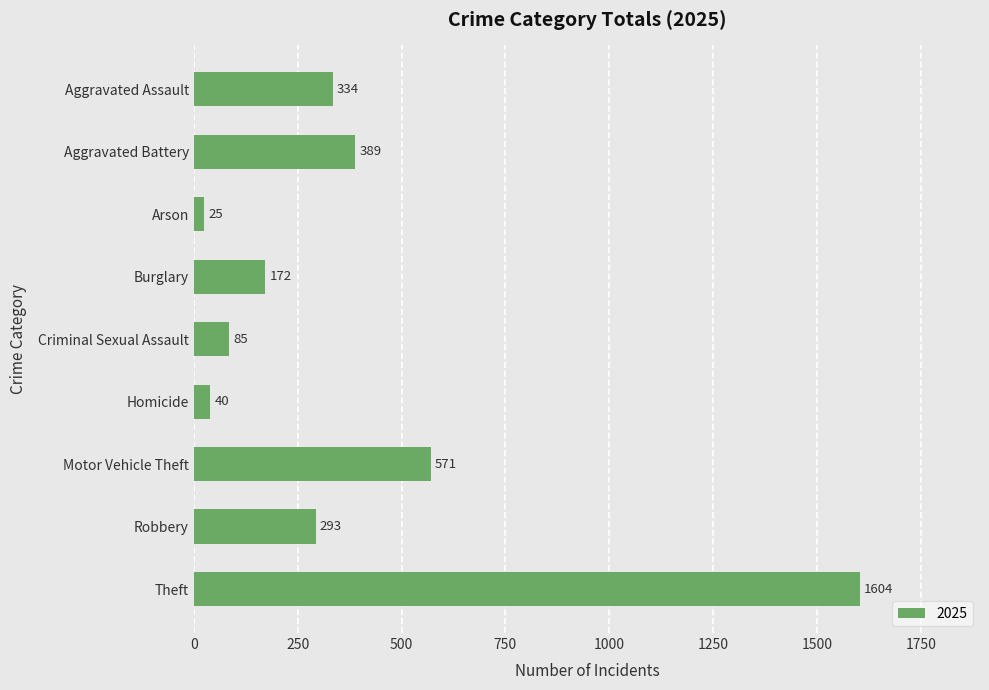

Rank the categories by value from highest to lowest.

Theft, Motor Vehicle Theft, Aggravated Battery, Aggravated Assault, Robbery, Burglary, Criminal Sexual Assault, Homicide, Arson